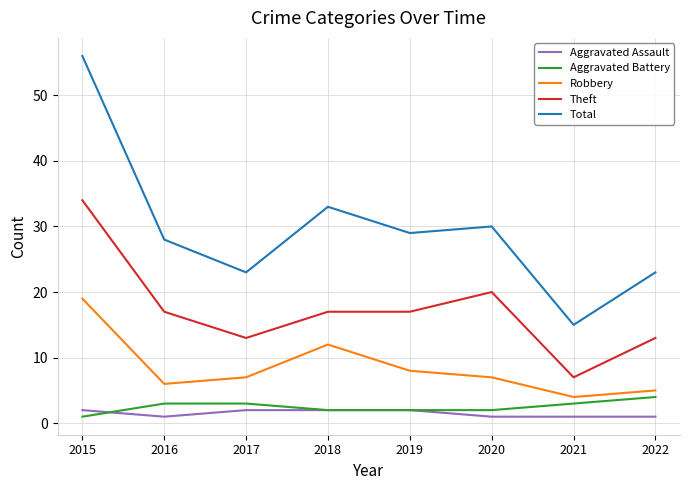

What is the minimum value for Aggravated Assault?

1